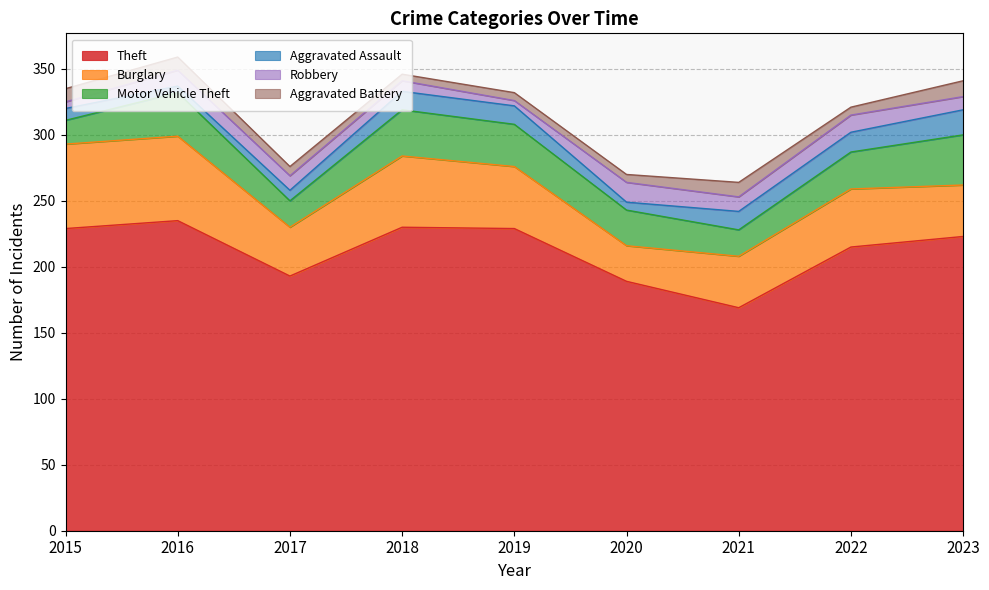

What is the difference between the highest and lowest values at 2018?

225